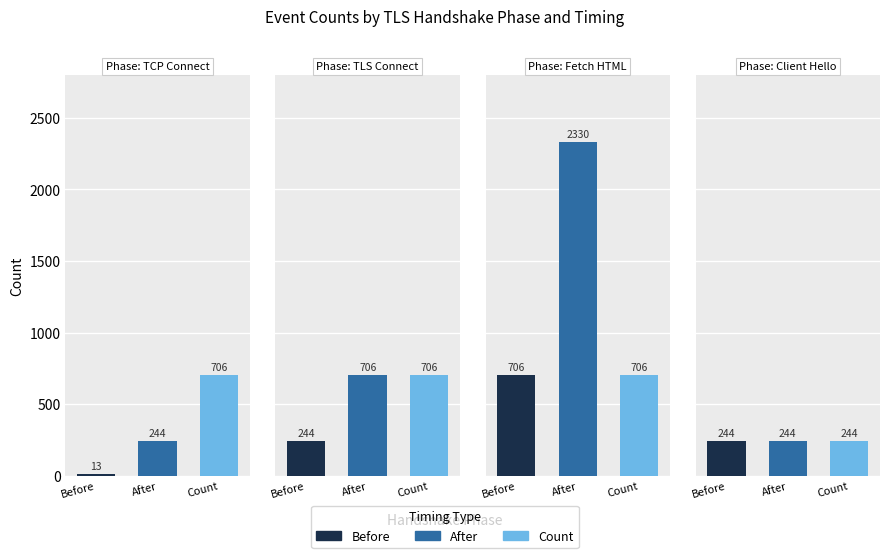

The value of After at 2 is 2330. True or false?

True